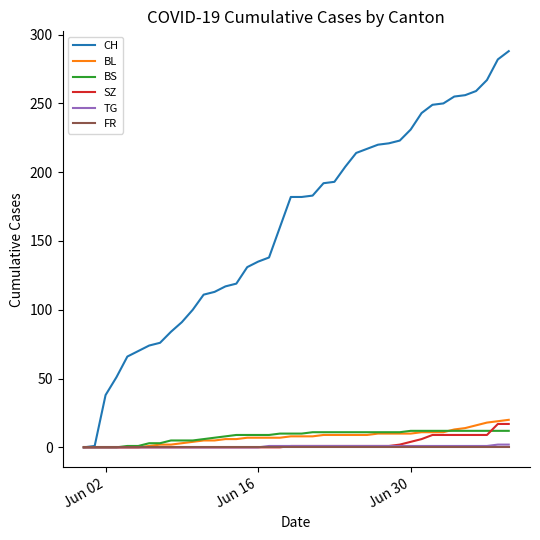

Which series has the largest range (max minus min)?

CH